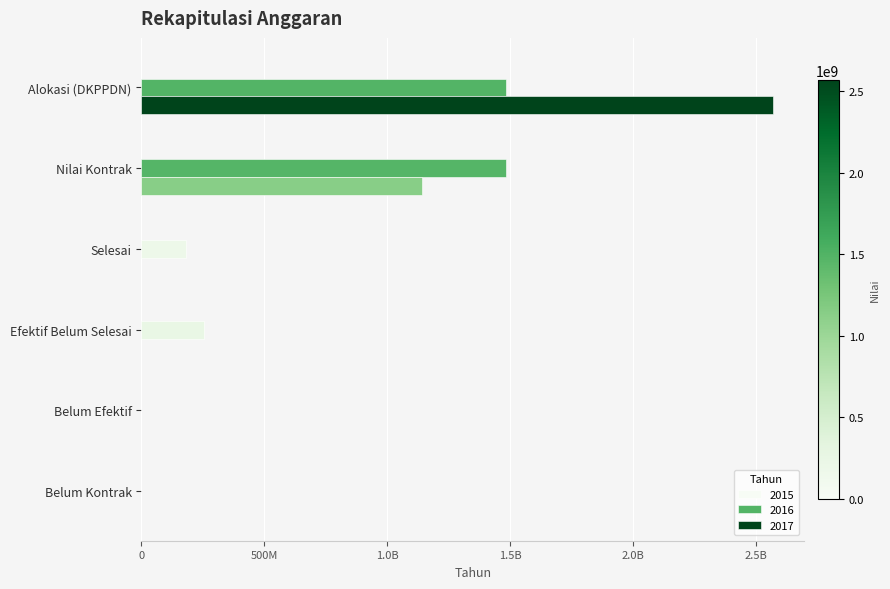

The value of 2015 at Alokasi (DKPPDN) is 2112.4. True or false?

False